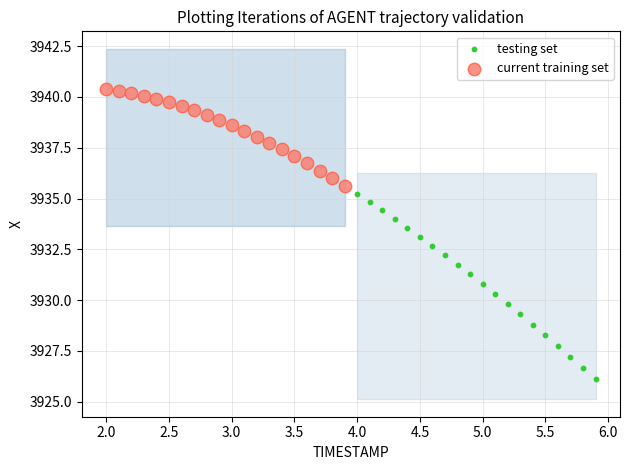

Which series has the widest spread of Y values?

testing set